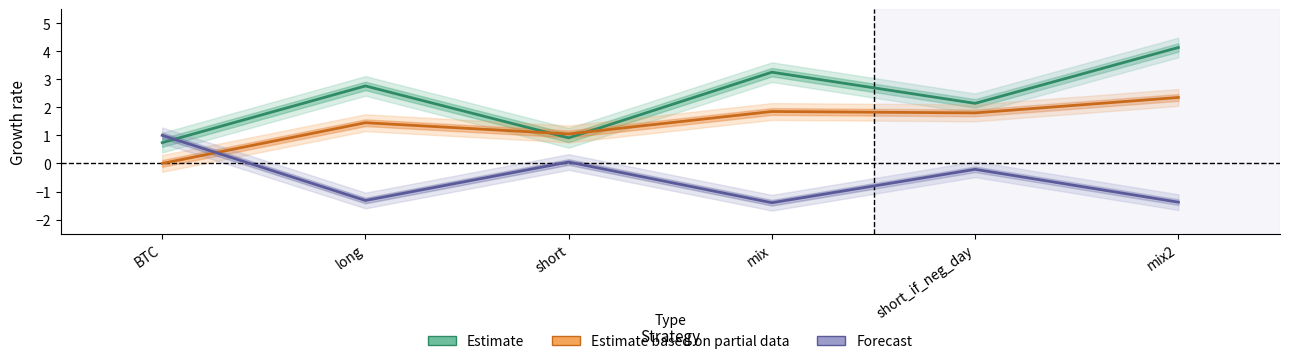

How many times do Estimate based on partial data and Forecast cross each other?

1